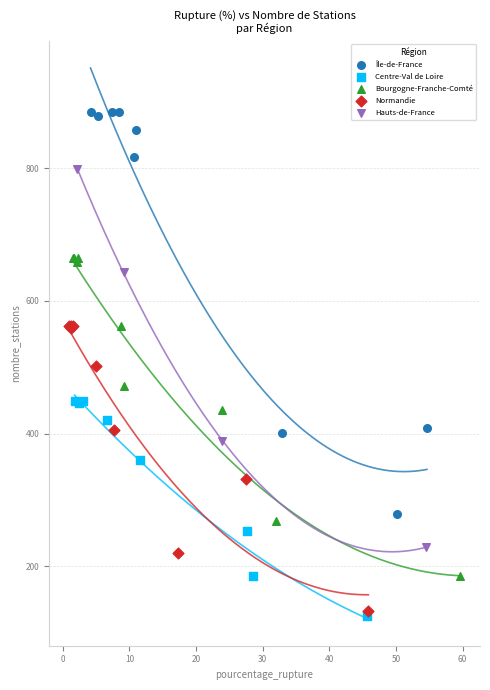

Which series has the largest Y range (max minus min)?

Île-de-France